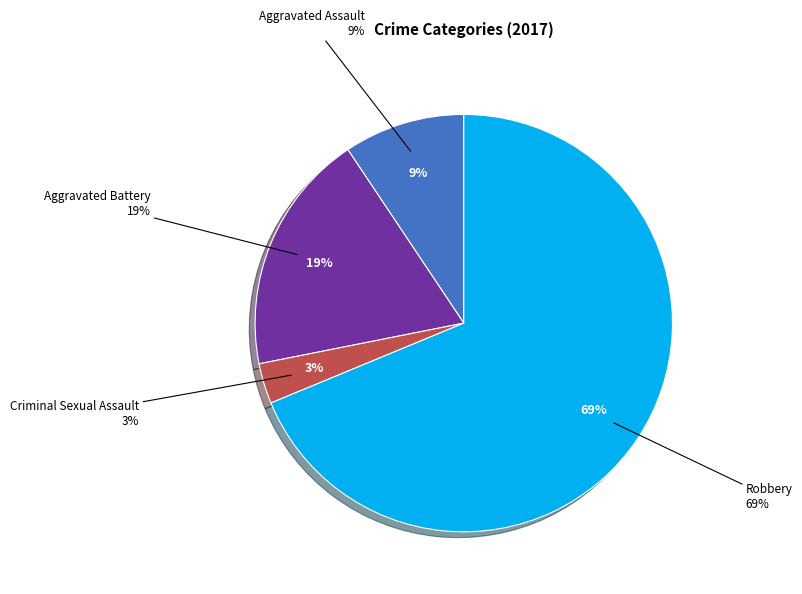

Does Aggravated Assault account for over 50% of the chart?

No